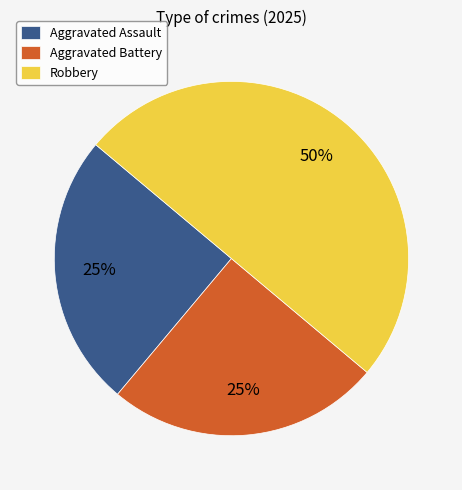

Which has a higher value, Robbery or Aggravated Assault?

Robbery